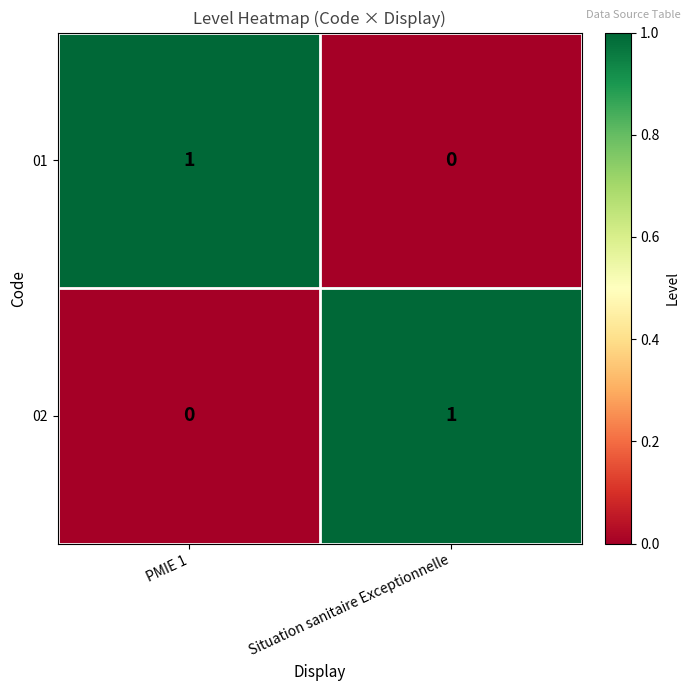

List the labels in order of 01 value, largest first.

PMIE 1, Situation sanitaire Exceptionnelle